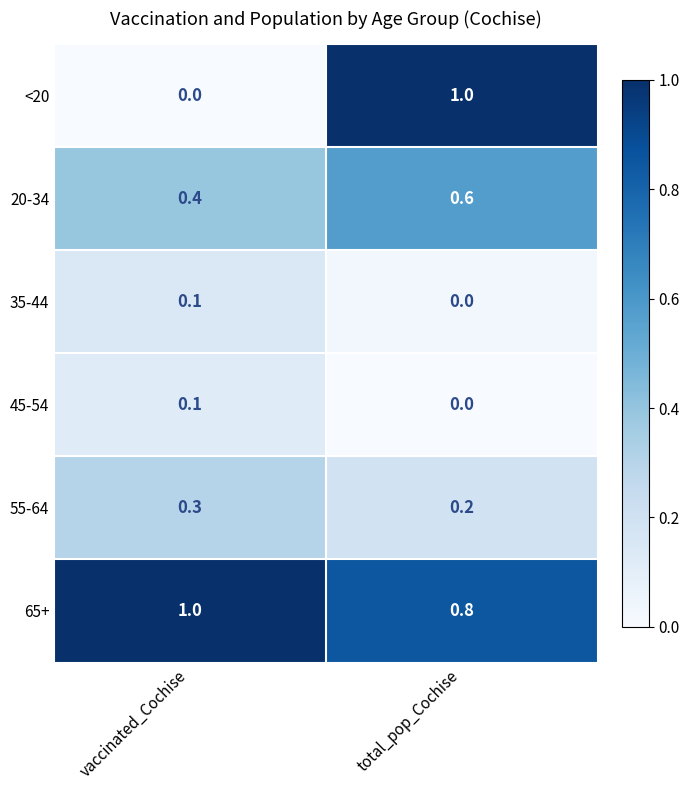

What is the sum of the 65+ values at total_pop_Cochise and vaccinated_Cochise?

1.8